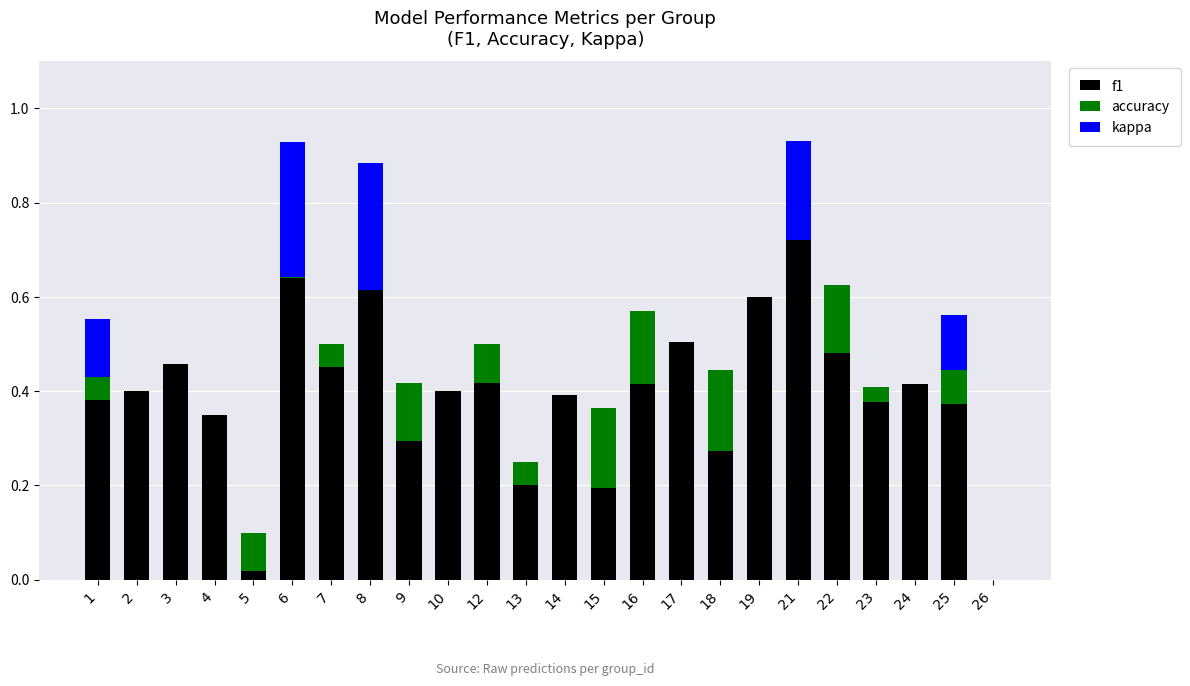

Is it true that f1 equals 0.8 at 3?

False